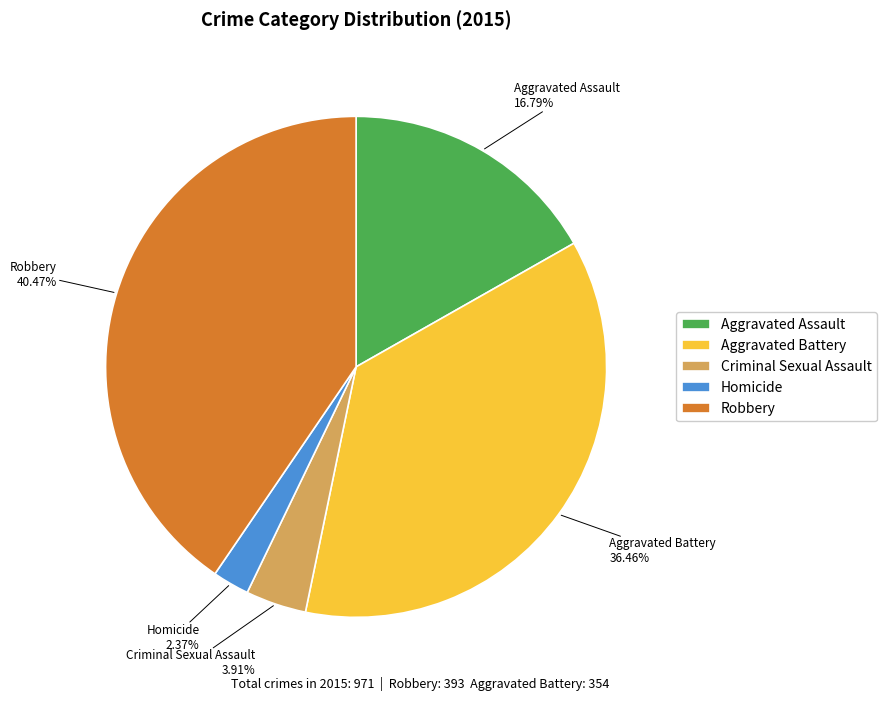

How many segments does this pie chart have?

5